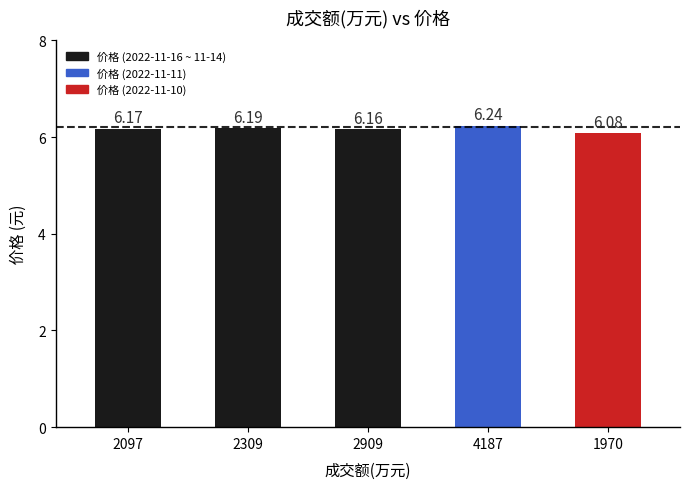

The chart shows a value of 1.8 at 2097. True or false?

False